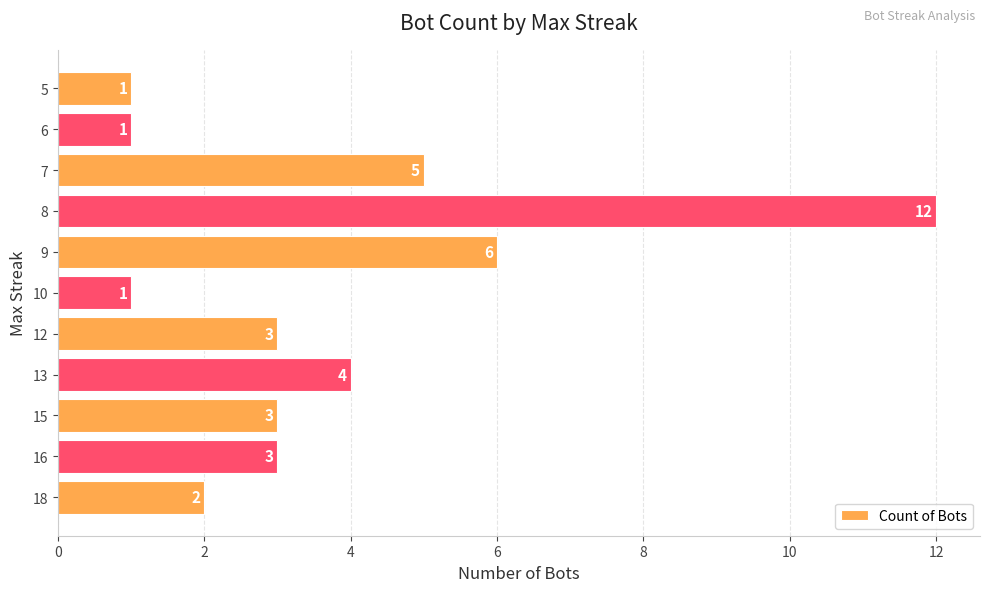

What is the average value?

4